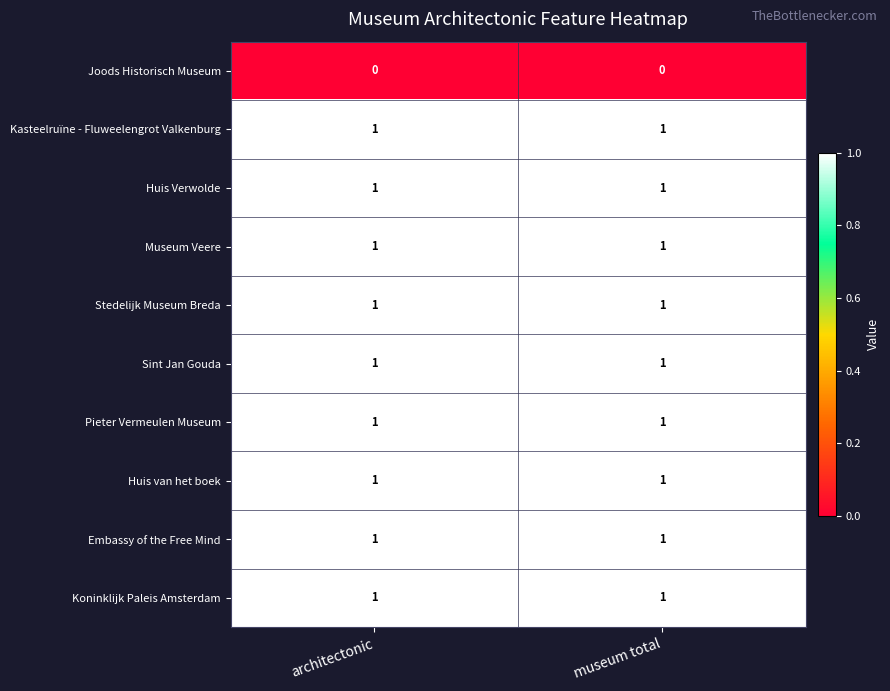

What is the total value across all series at museum total?

9